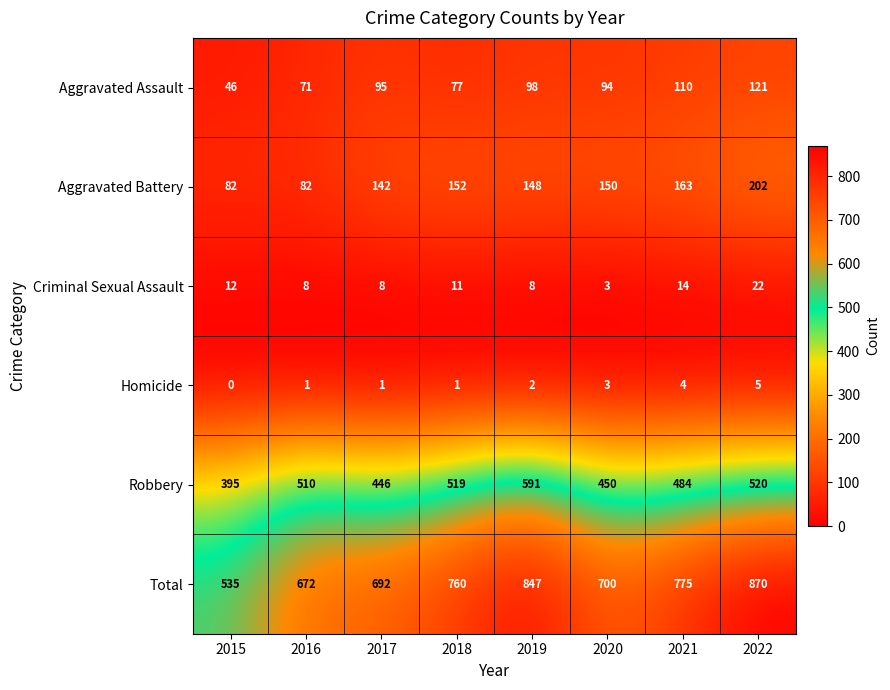

Which series changed the most between 2015 and 2017?

Total